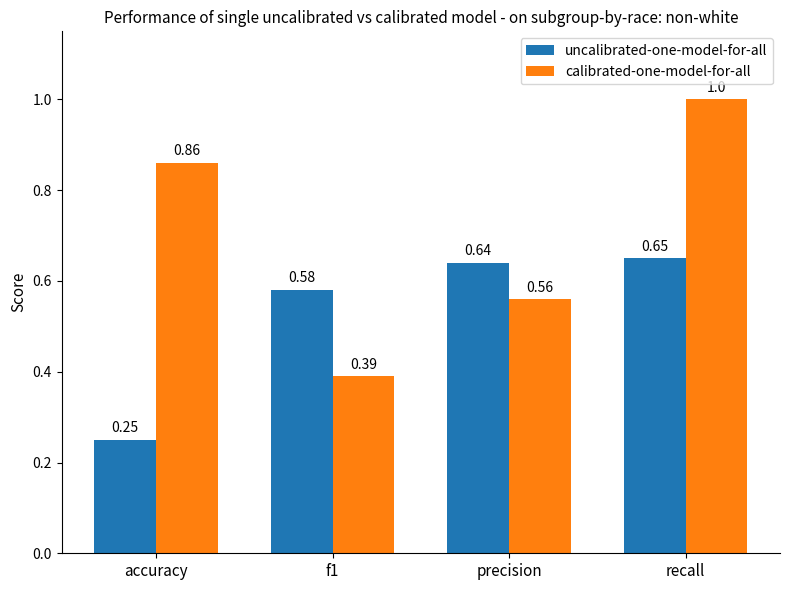

Which category has the highest value in the calibrated-one-model-for-all series?

recall